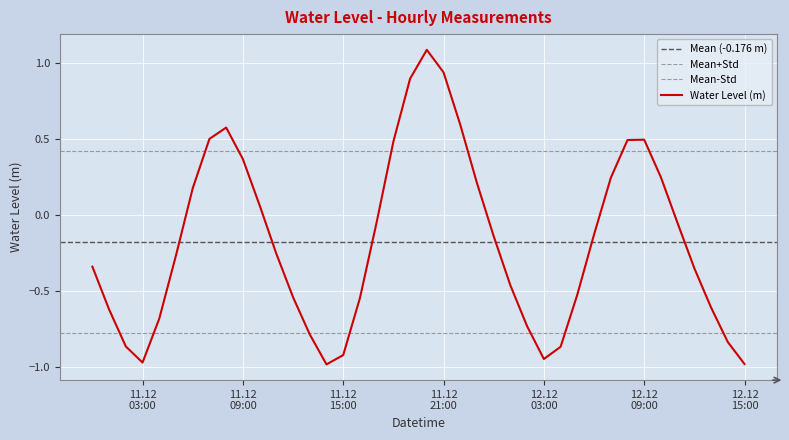

How many series are shown in this chart?

1